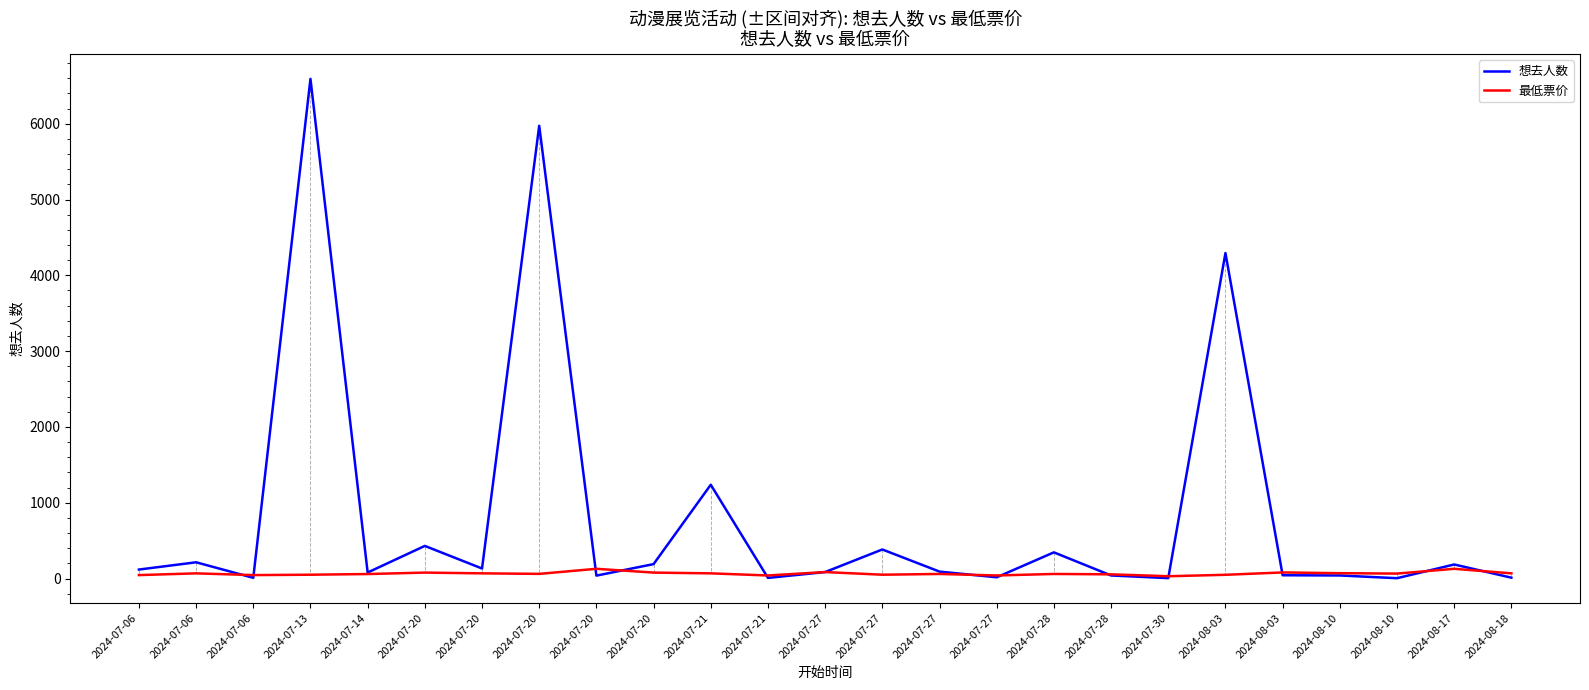

How many interior local valleys does the 最低票价 series have?

7